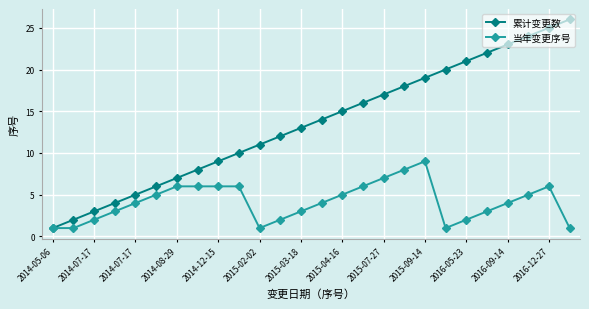

True or false: 当年变更序号 has more than 0 points higher than both neighbors.

True